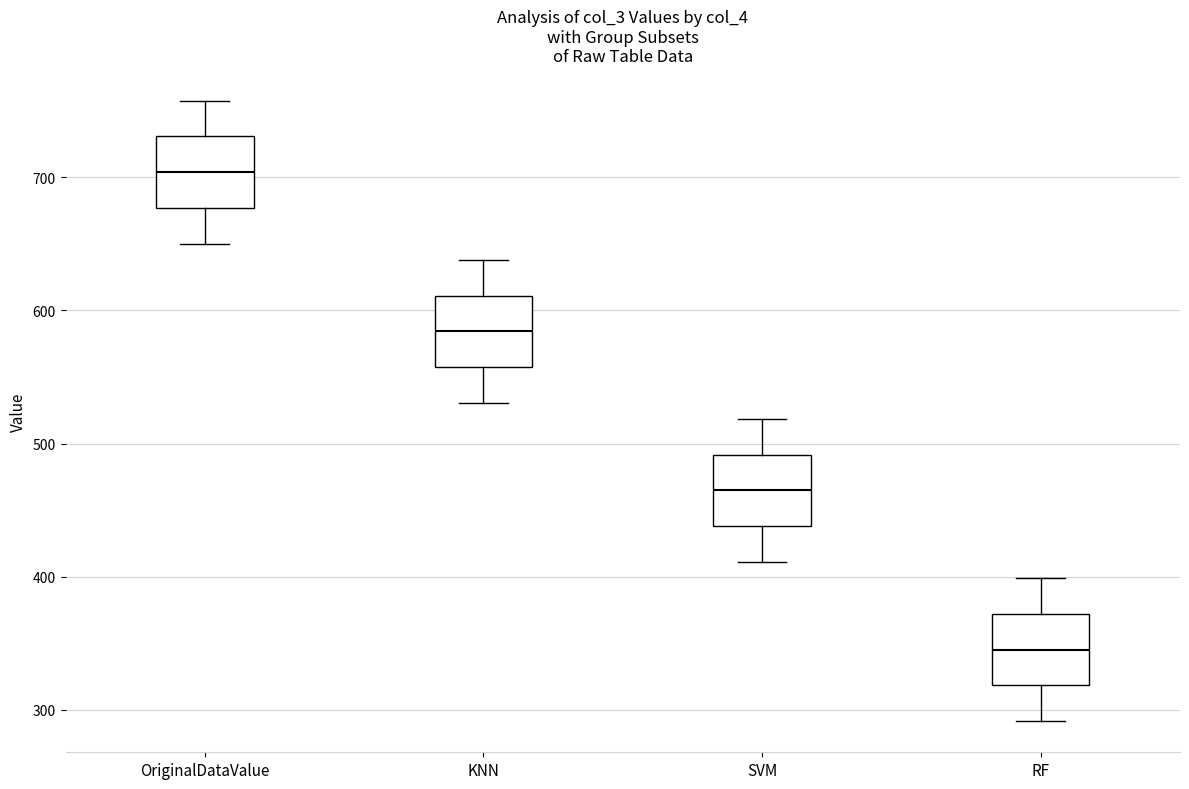

Reading left to right, transcribe this box plot: for each box, give where its median line is, the range the box spans, and where its two whiskers end, as read against the y-axis. The values are not printed on the chart, so give them approximately, as read against the axis.

OriginalDataValue: median 700, box 680 to 730, whiskers 650 to 760
KNN: median 580, box 560 to 610, whiskers 530 to 640
SVM: median 460, box 440 to 490, whiskers 410 to 520
RF: median 350, box 320 to 370, whiskers 290 to 400